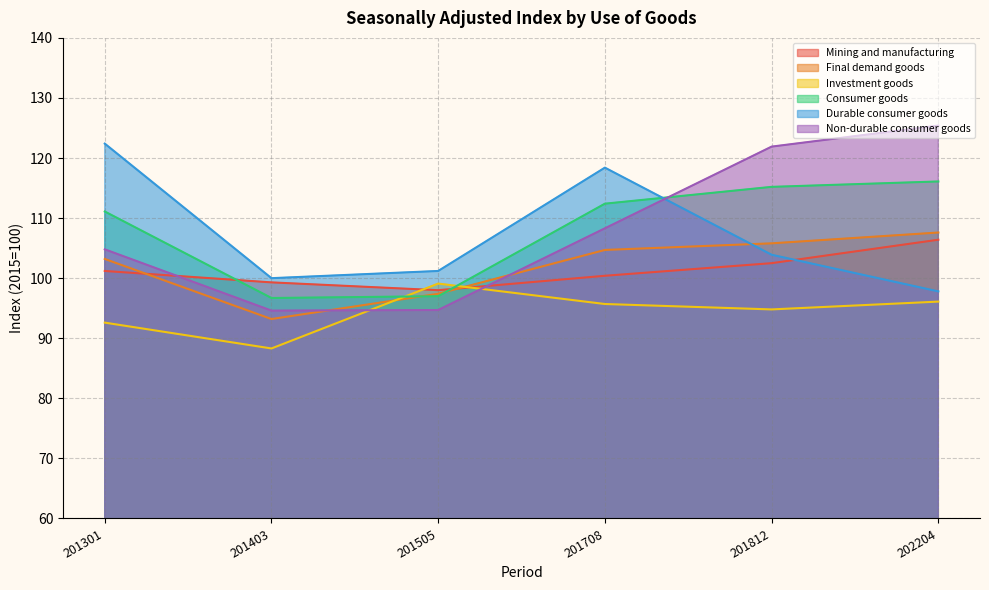

At which category does Investment goods reach its first local peak?

201505